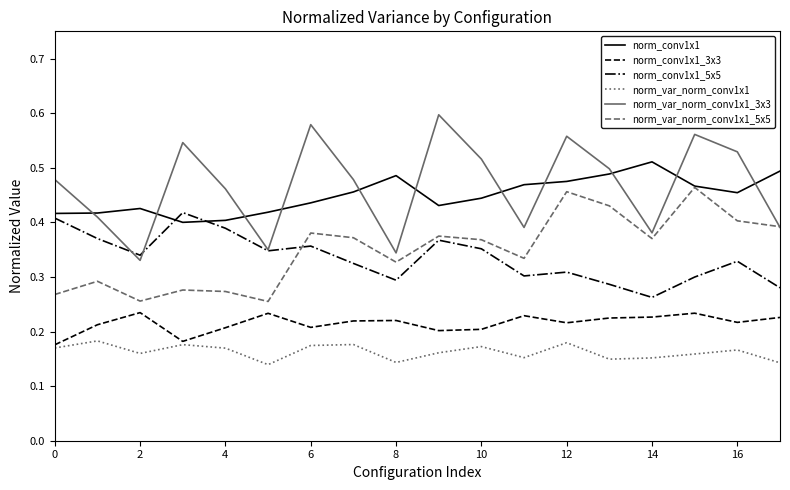

After their last crossing, which series has the higher values: norm_conv1x1 or norm_conv1x1_5x5?

norm_conv1x1